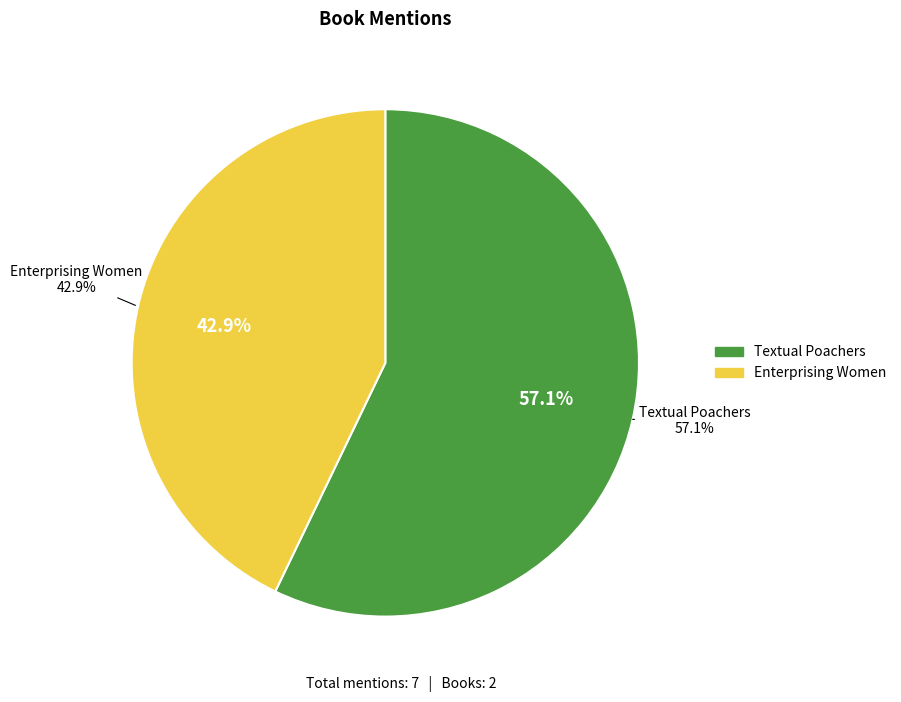

What is the change in value from Textual Poachers: Television Fans and Participatory Culture to Enterprising Women: Television Fandom and the Creation of Popular Myth?

-1